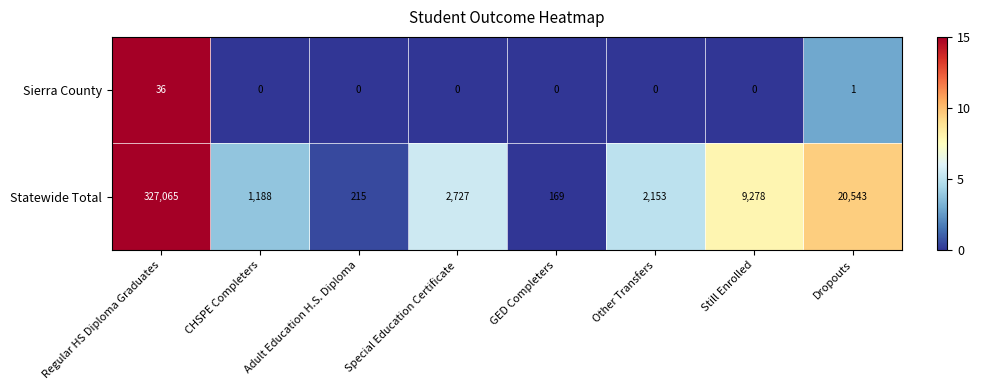

Which category has the highest value across all series?

Regular HS Diploma Graduates